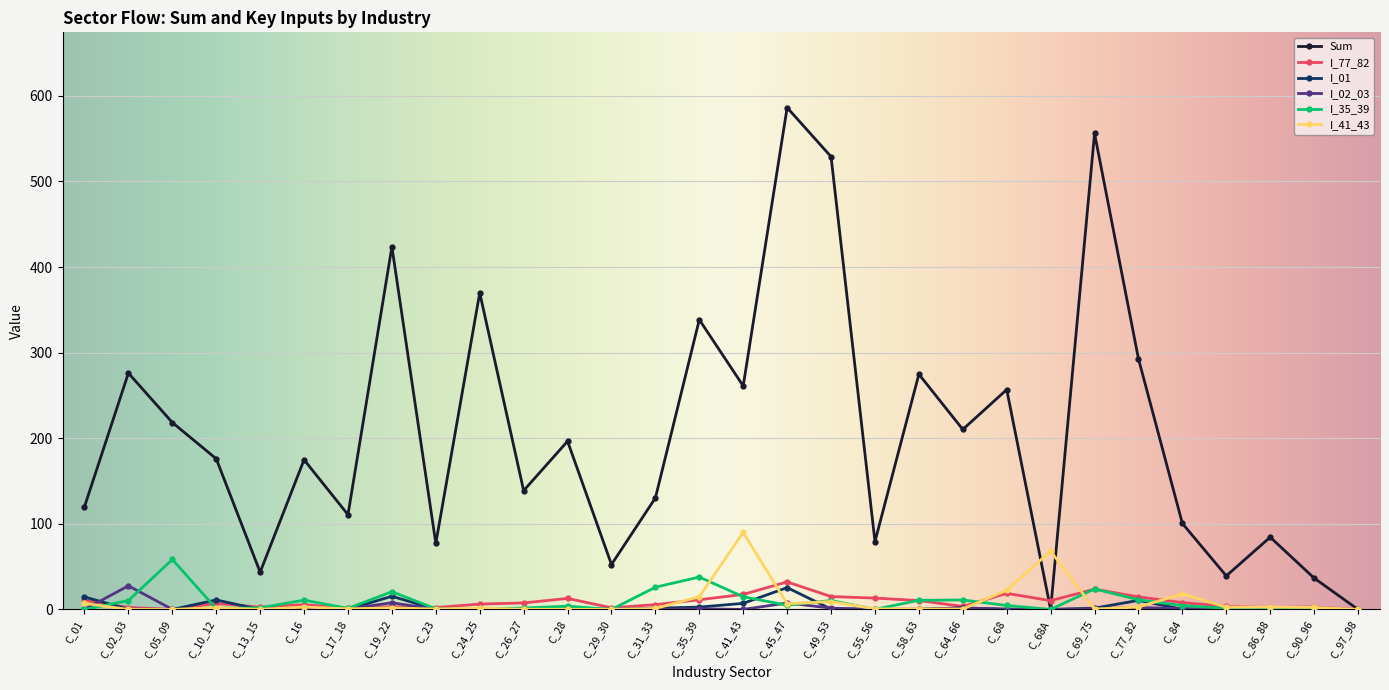

What is the value of the Sum point at the 16th from the left?

261.1